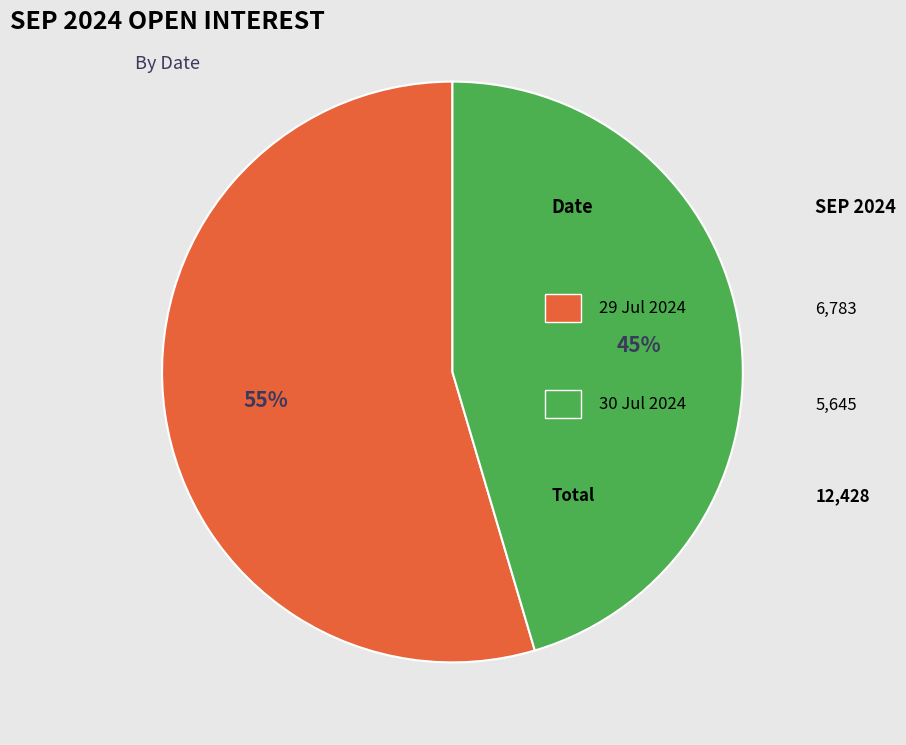

How many segments does this pie chart have?

2